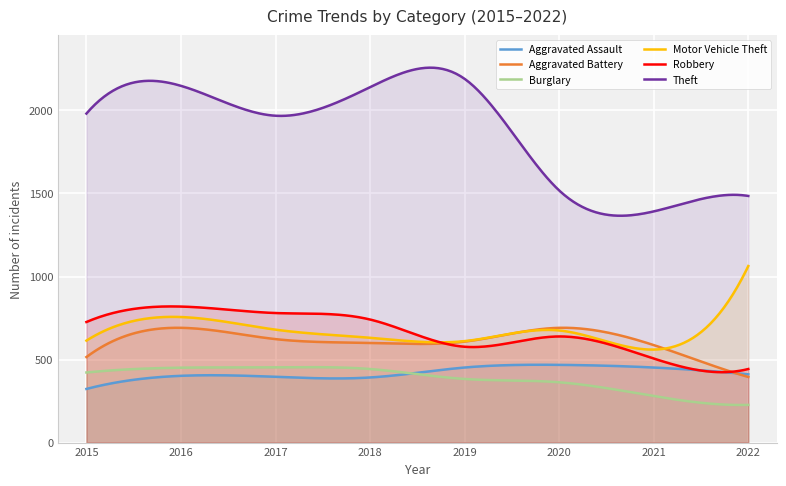

At which category does Aggravated Battery reach its first local valley?

2018